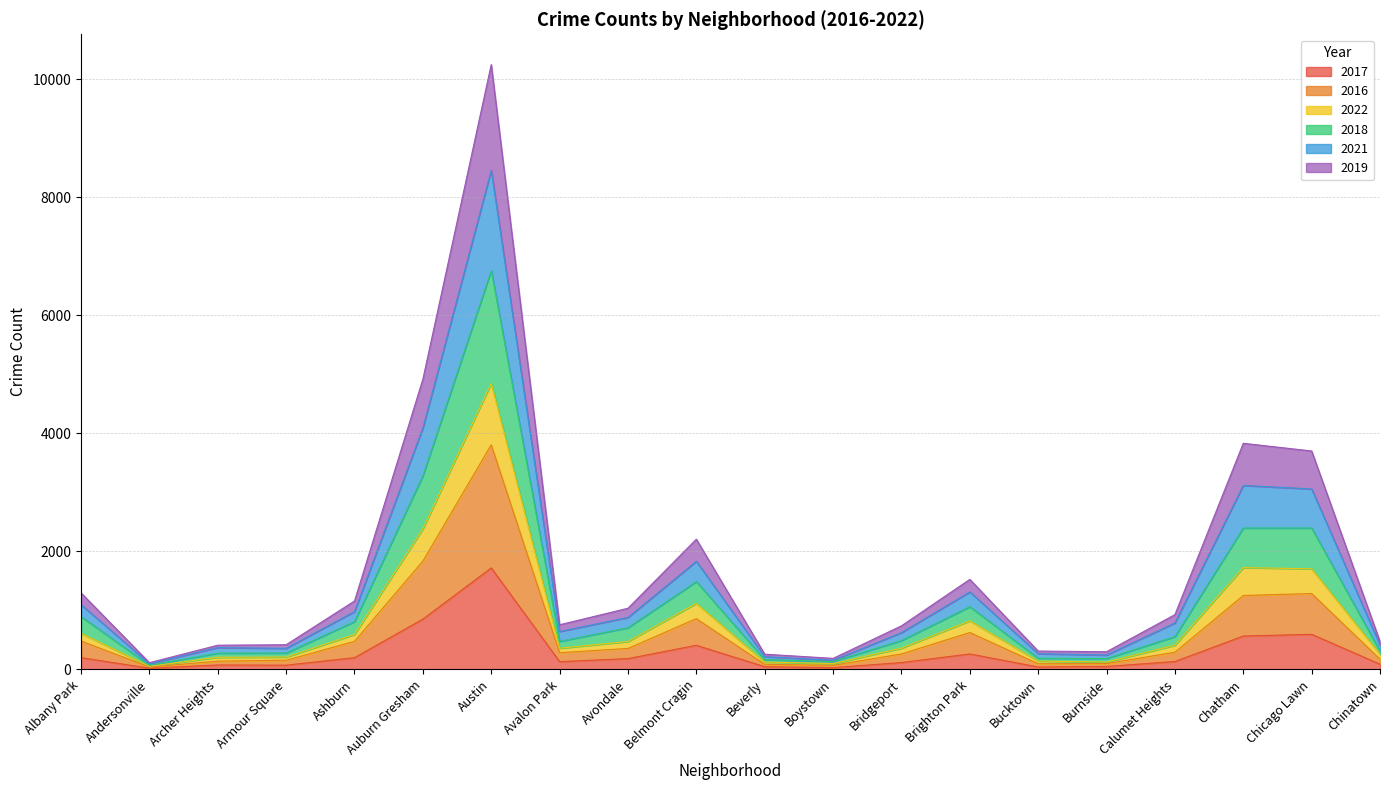

At which category is the sum across all series the highest?

Austin